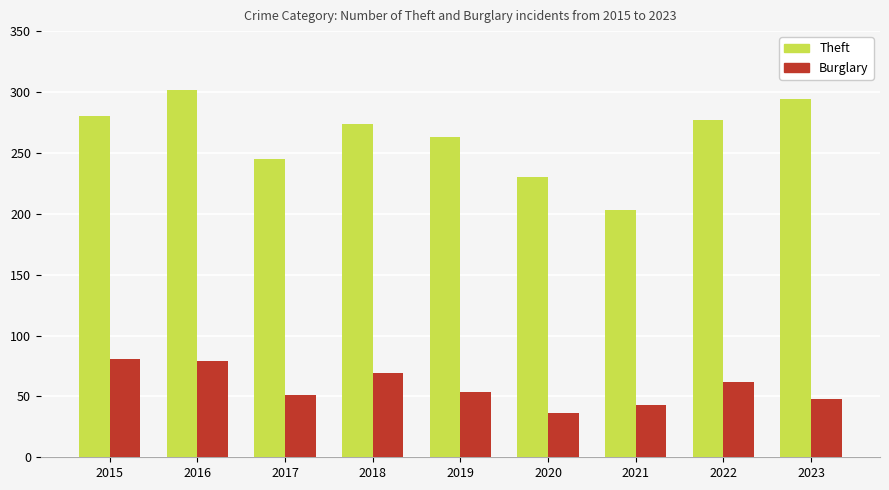

Where does the Burglary series first go above 54?

2015